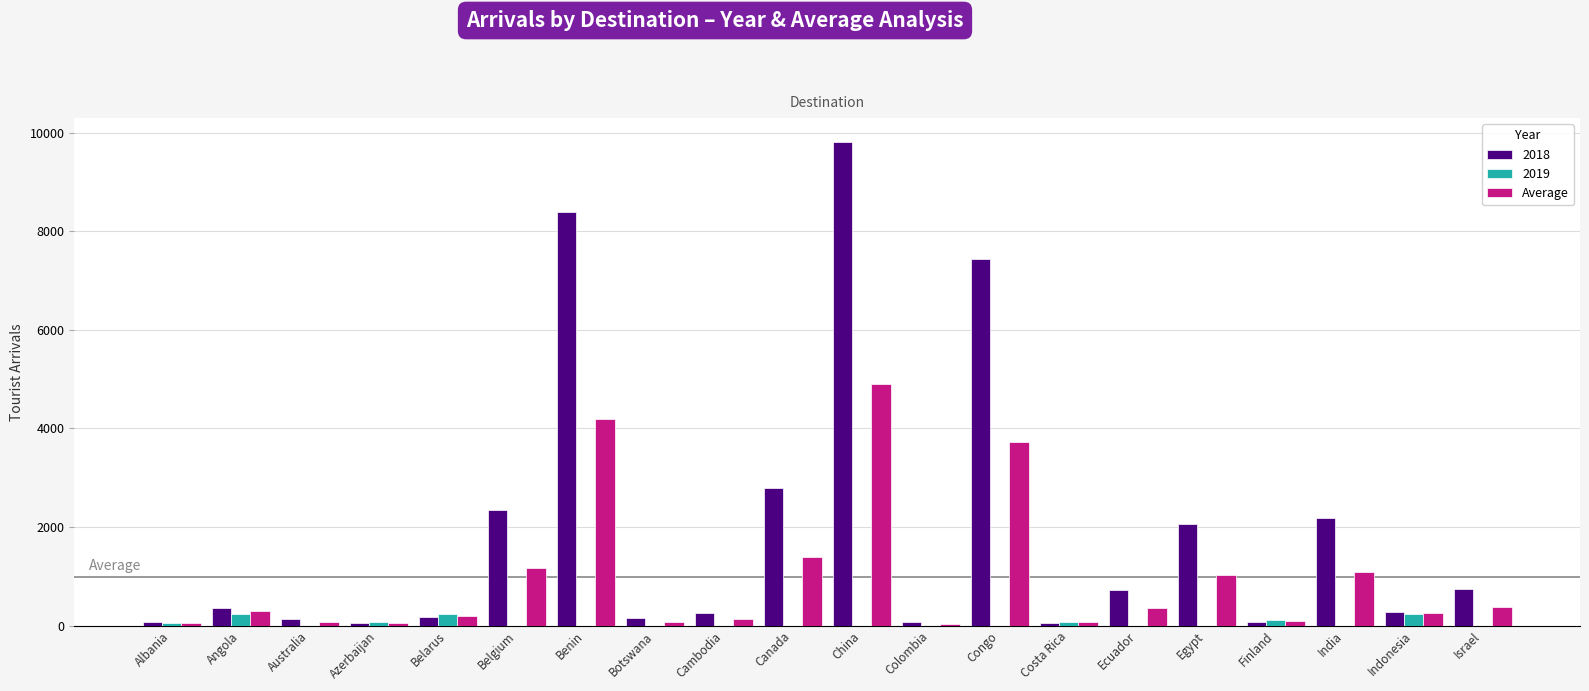

Which category has the highest value across all series?

China